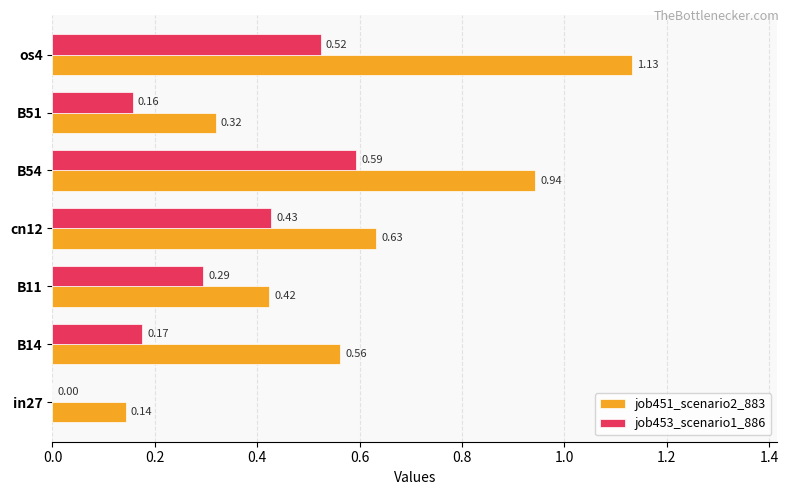

Which series has the largest total across all categories?

job451_scenario2_883